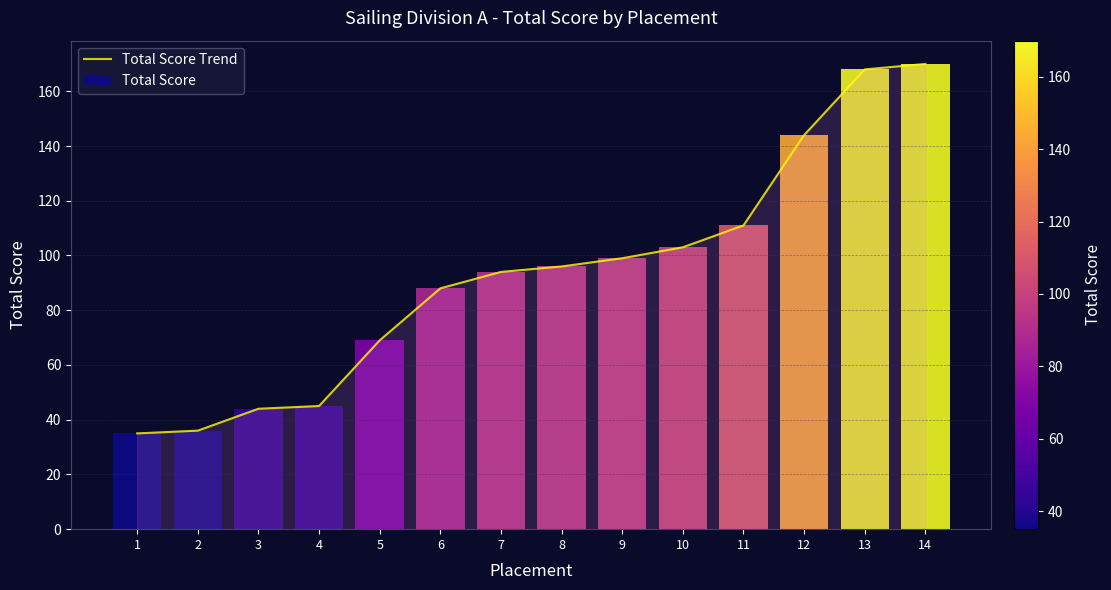

Between 4 and 11, which is larger?

11